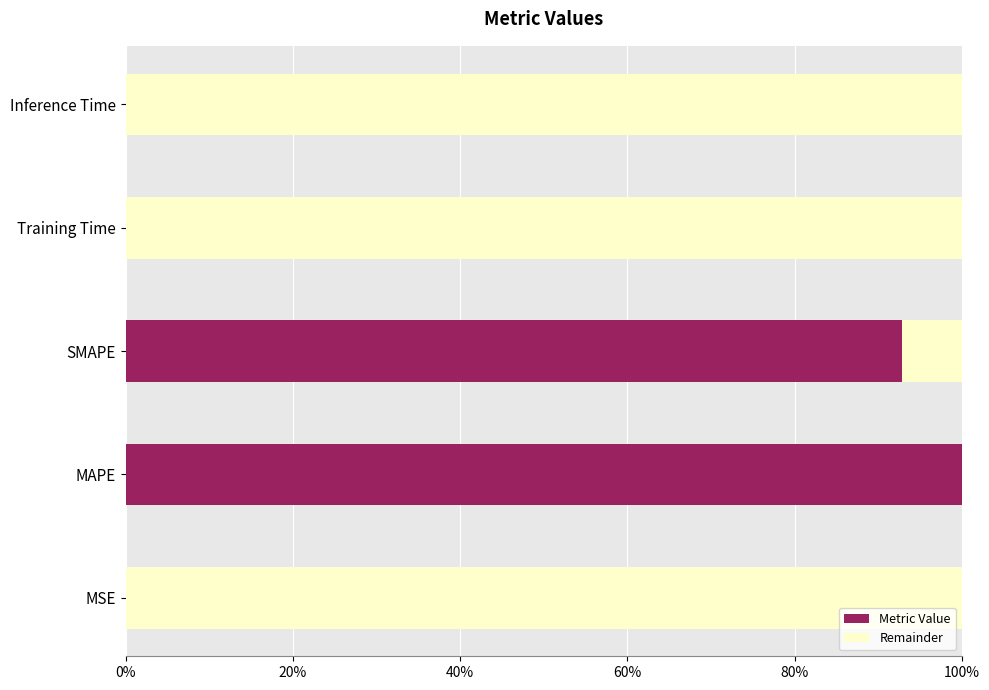

How many series are shown in this chart?

2